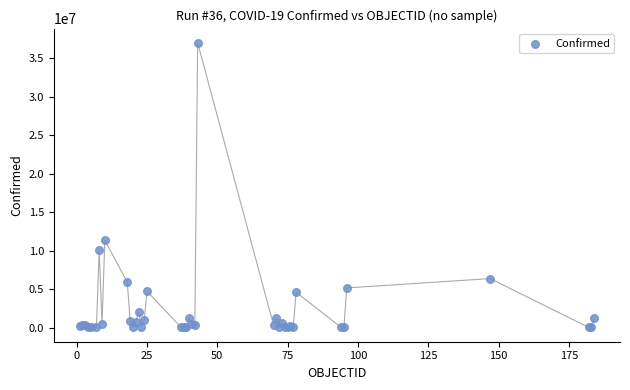

What Y value in the scatter plot is closest to 18489087?

11347698